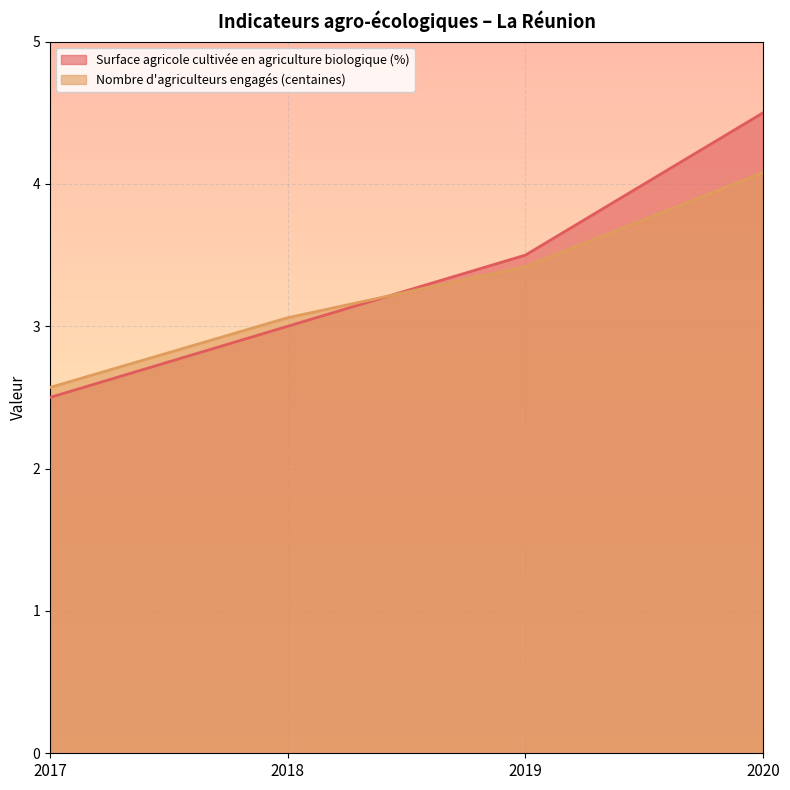

Between which two adjacent categories do Surface agricole cultivée en agriculture biologique (%) and Nombre d'agriculteurs engagés (centaines) first intersect?

2018 and 2019